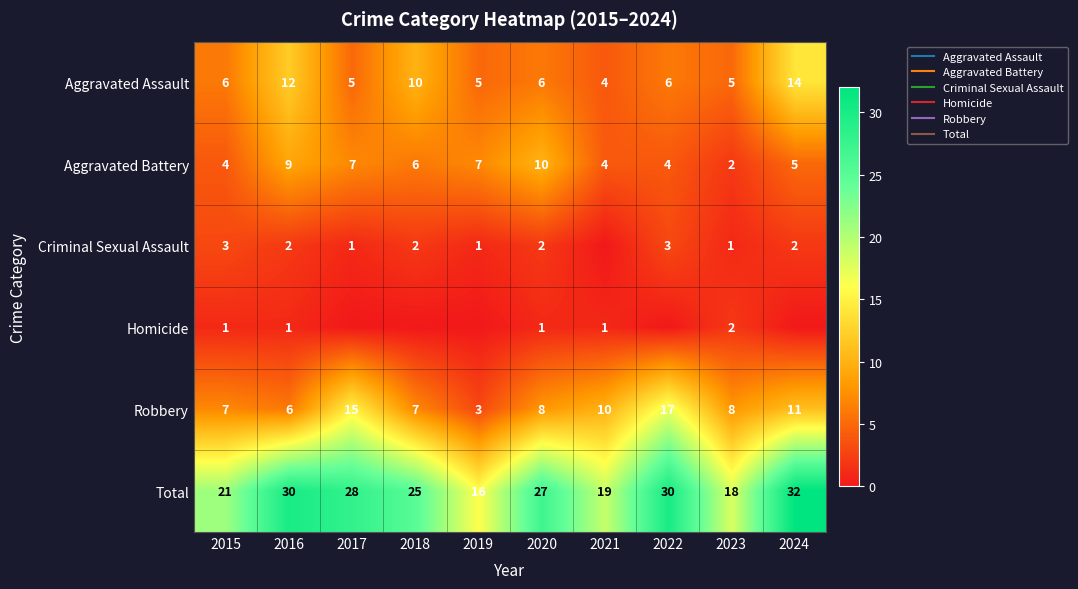

At 2019, list the series in order from largest to smallest.

Total, Aggravated Battery, Aggravated Assault, Robbery, Criminal Sexual Assault, Homicide